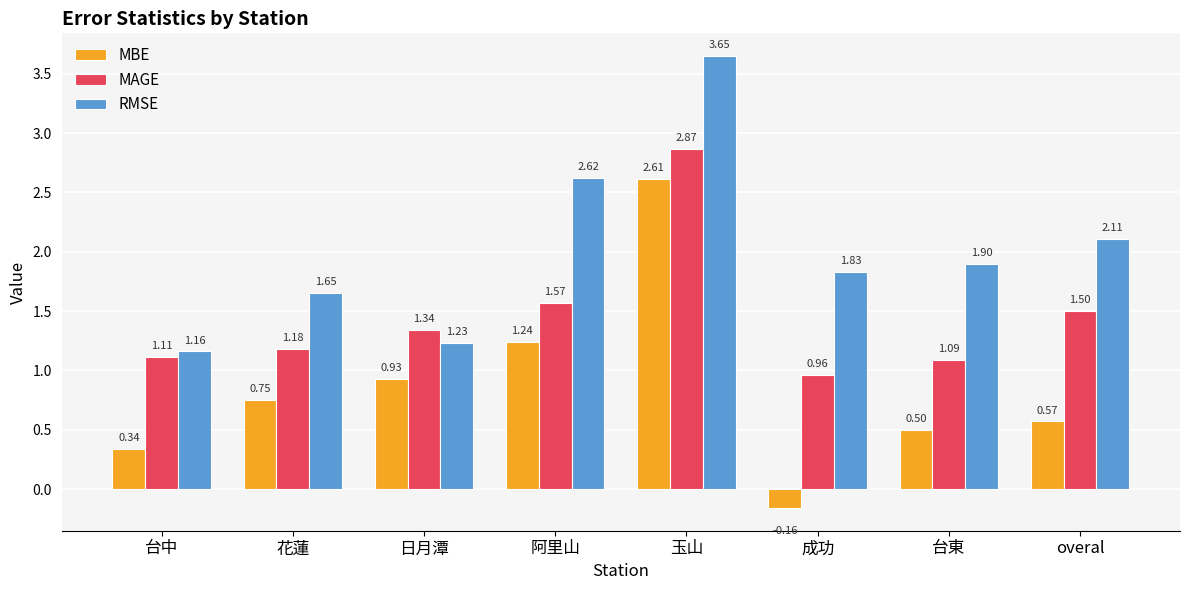

Which series changed the most between 台中 and 台東?

RMSE